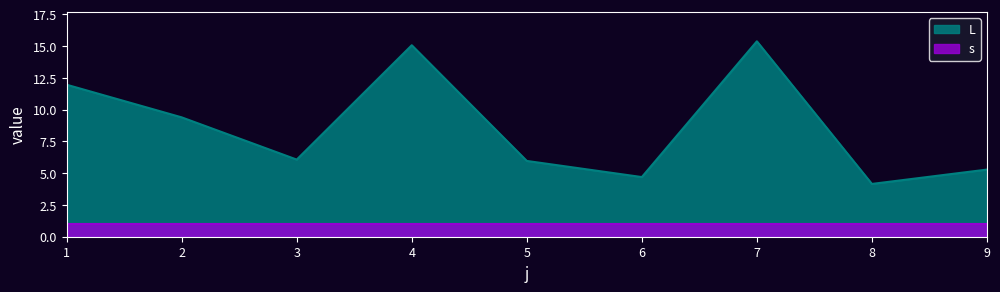

What is the sum of the values at 5 and 8?

10.1